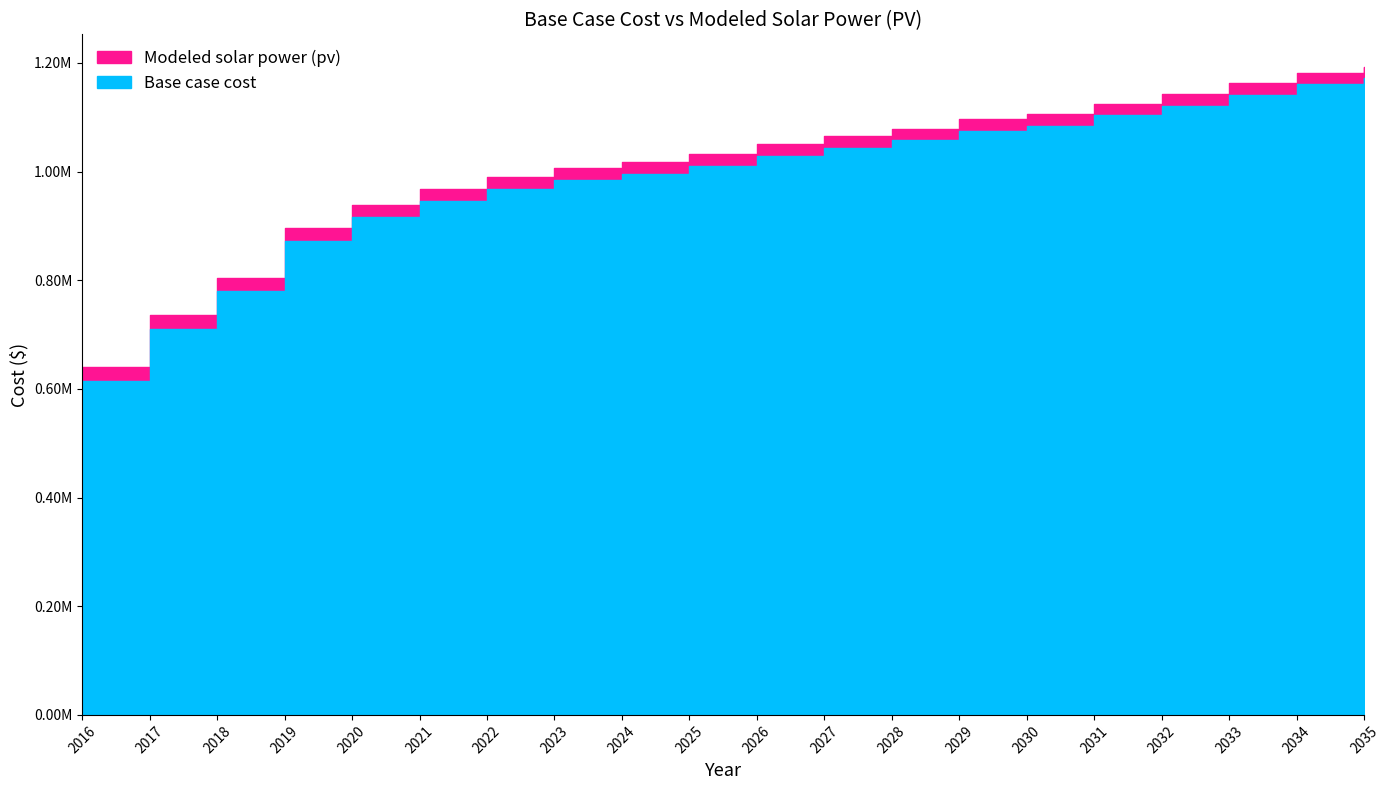

At 2021, list the series in order from smallest to largest.

Base case cost, Modeled solar power (pv)